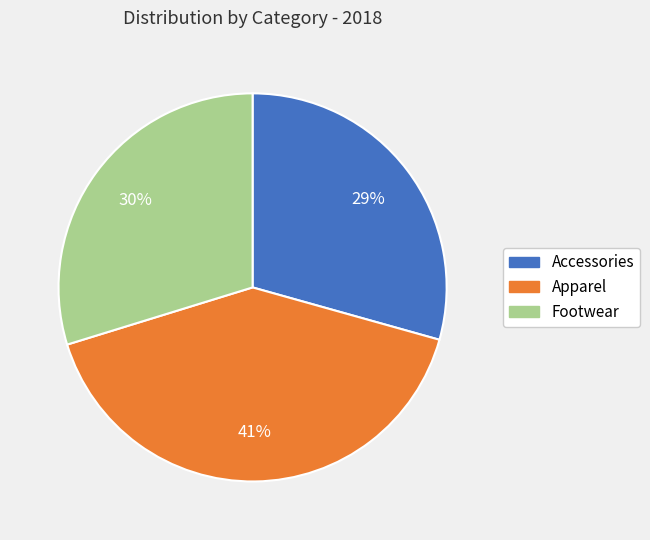

To the nearest percent, what is the difference between the largest and smallest slice percentages?

12%